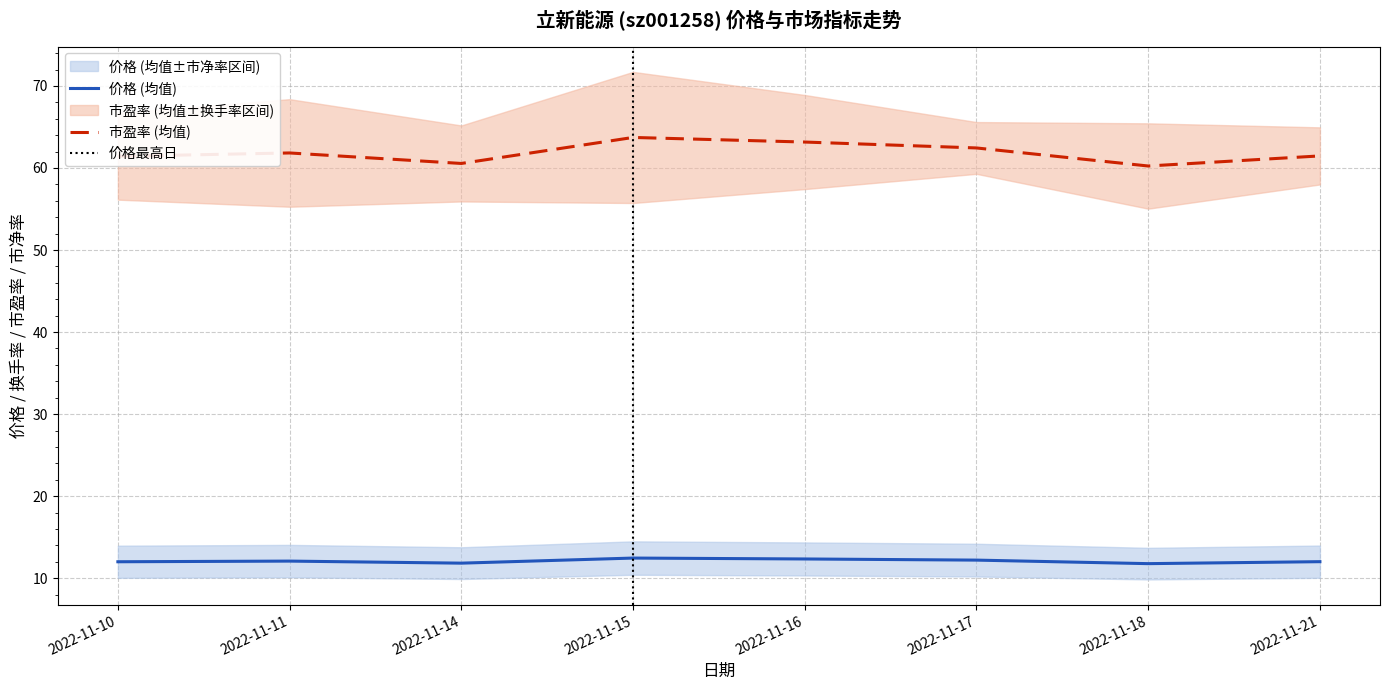

Where is 价格 nearest to the value 12?

2022-11-10